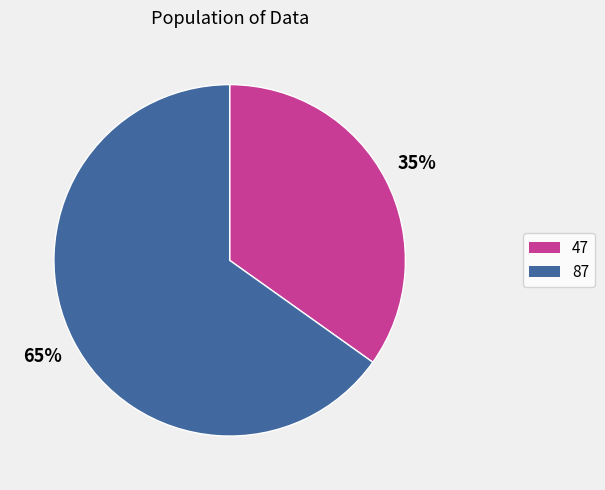

Is it true that 47 is 35% of the pie?

True